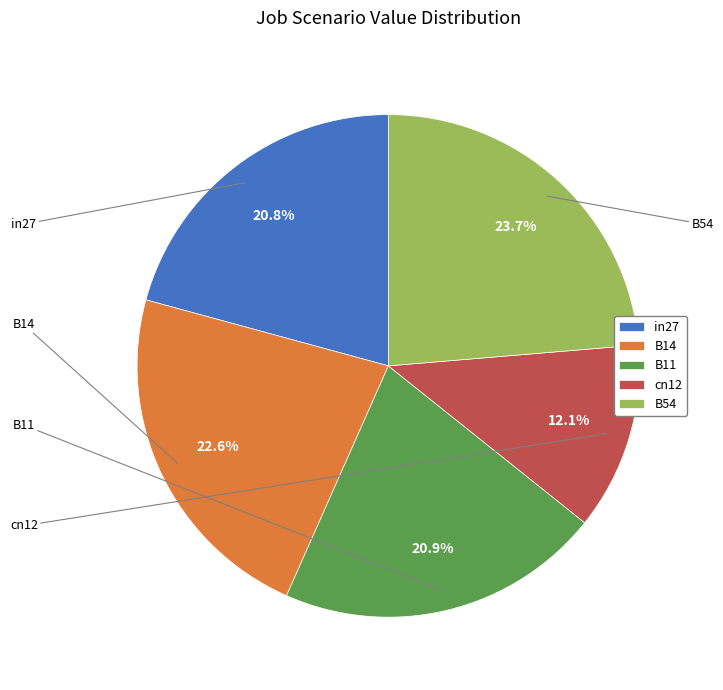

To the nearest percent, what is the combined percentage of B14 and in27?

43%